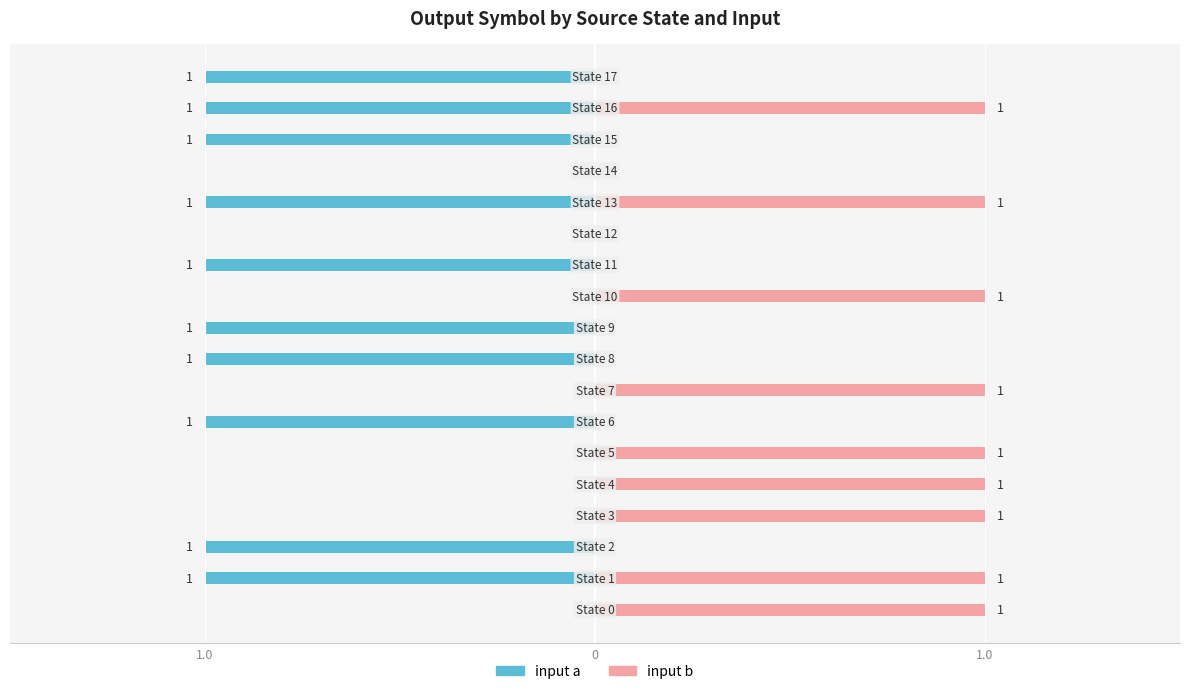

Does the chart contain any negative values?

Yes